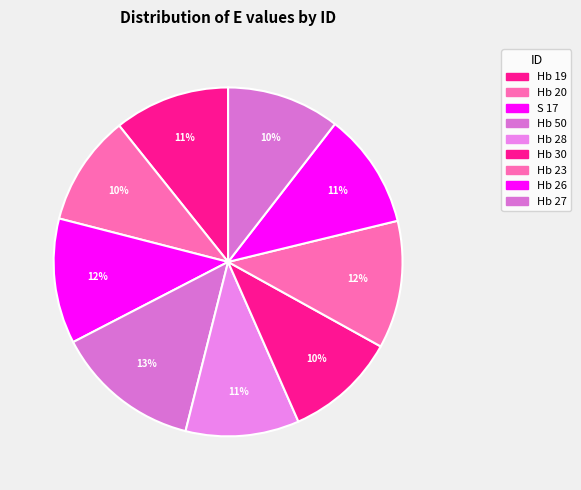

How many slices are in this pie chart?

9